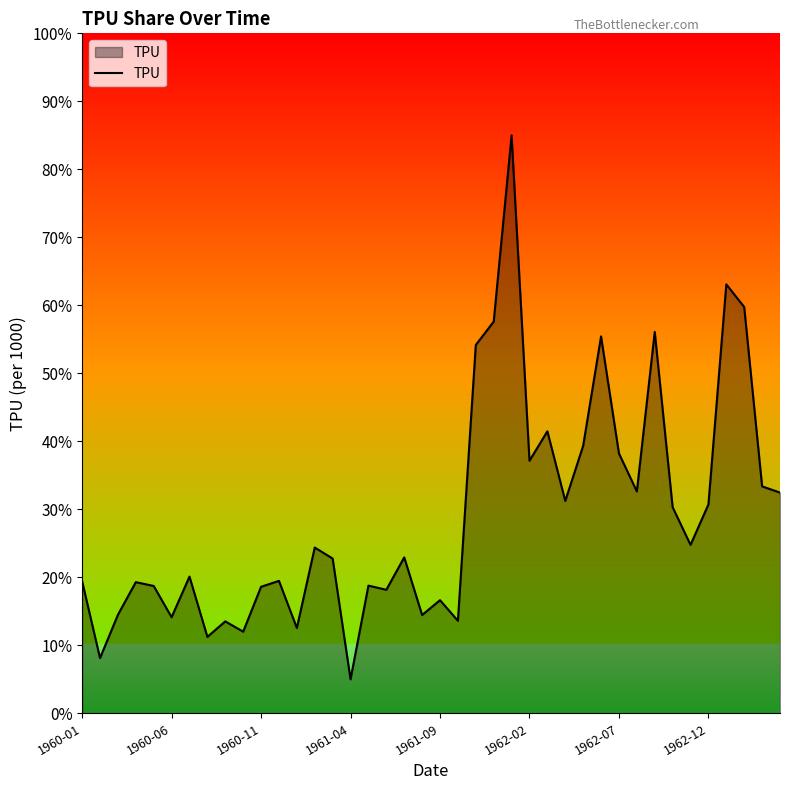

What is the smallest value displayed?

5.0